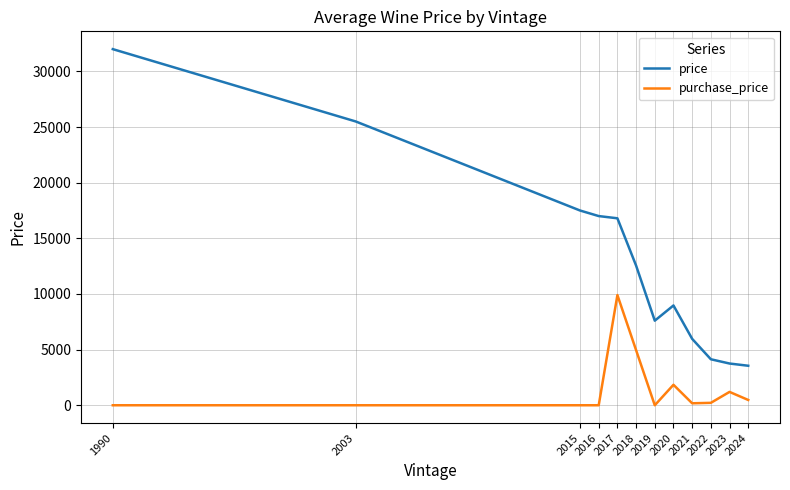

True or false: purchase_price and price intersect in this chart.

False